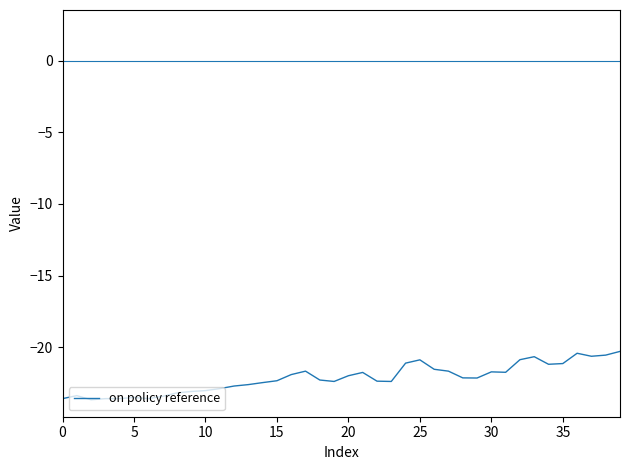

What is the minimum value shown in the chart?

-23.7